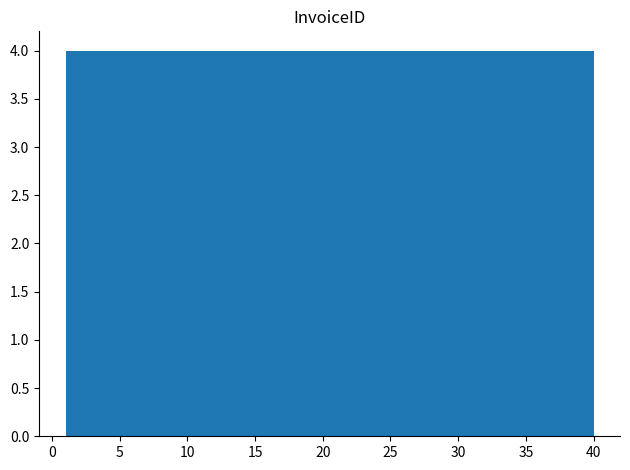

Reading left to right, list every bar in this chart as the range it spans on the x-axis followed by its height. Neither the bar edges nor the heights are printed on the chart, so give them approximately, as read against the axes.

1.0 to 4.9: 4
4.9 to 8.8: 4
8.8 to 12.7: 4
12.7 to 16.6: 4
16.6 to 20.5: 4
20.5 to 24.4: 4
24.4 to 28.3: 4
28.3 to 32.2: 4
32.2 to 36.1: 4
36.1 to 40.0: 4